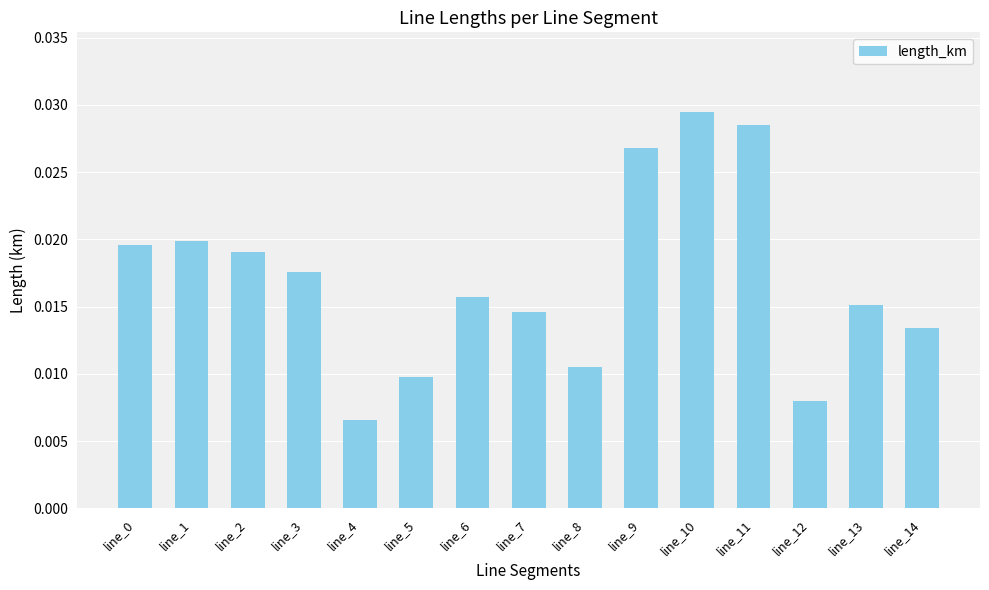

At which category does the chart reach its minimum across all series?

line_4